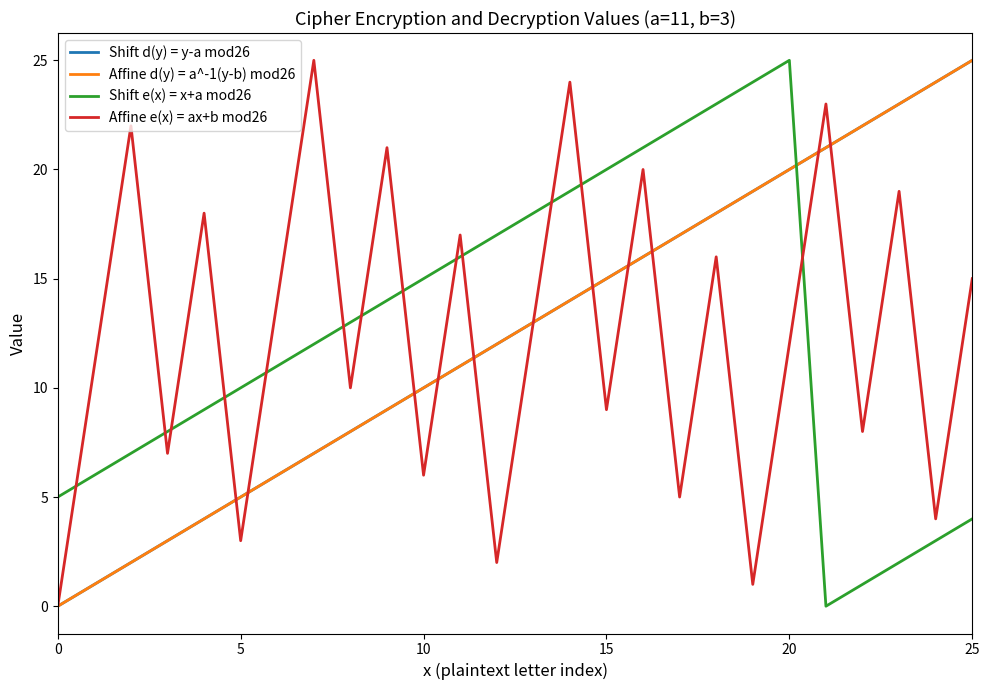

At which label does Shift e(x) = x+a mod26 first exceed 13?

9